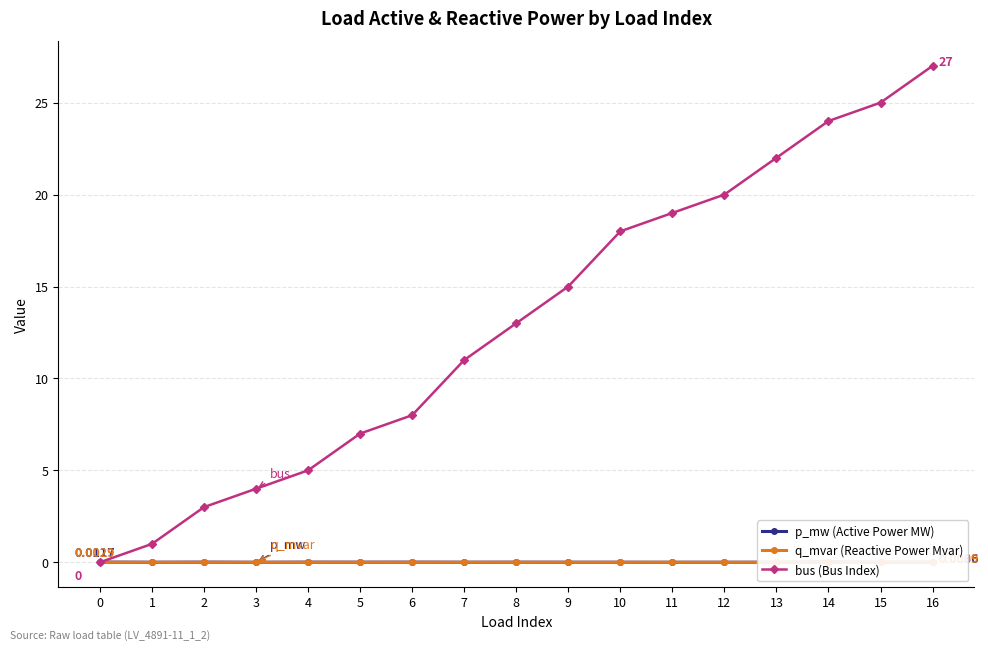

The value of bus (Bus Index) at 6 is 3.2. True or false?

False